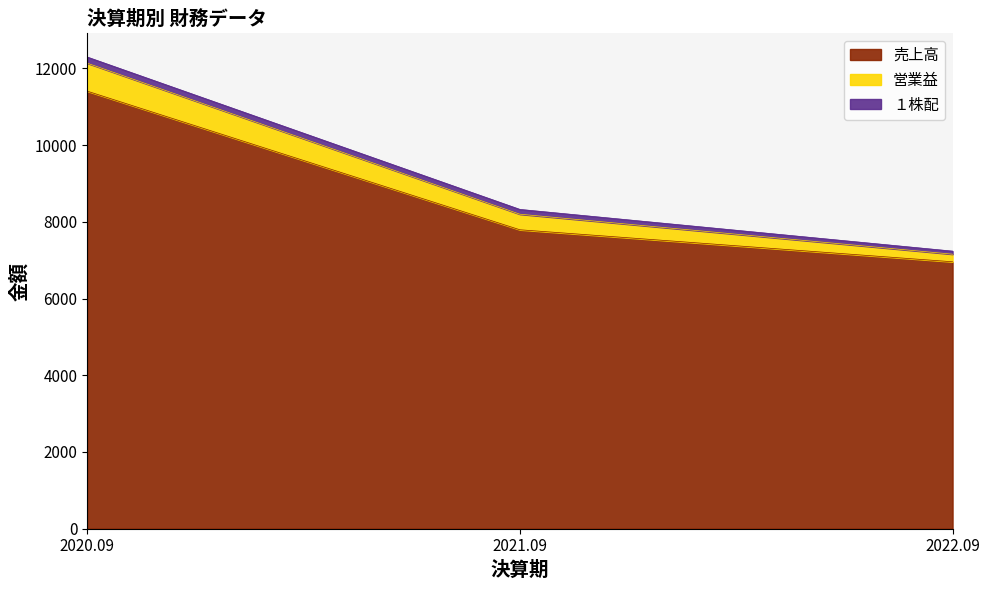

Between 2022.09 and 2020.09, which is larger?

2020.09